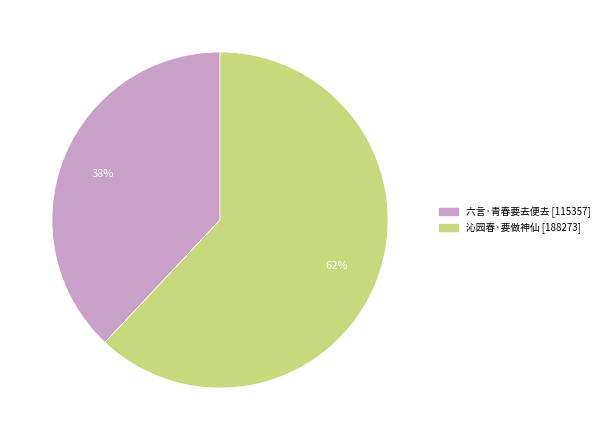

How many segments does this pie chart have?

2